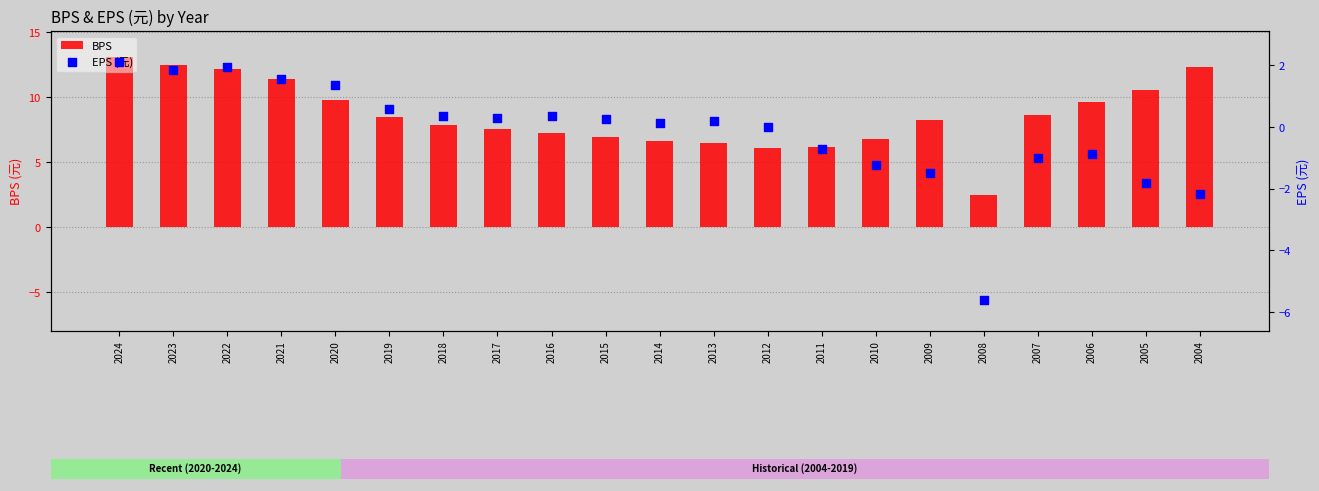

Which series has the largest Y range (max minus min)?

BPS